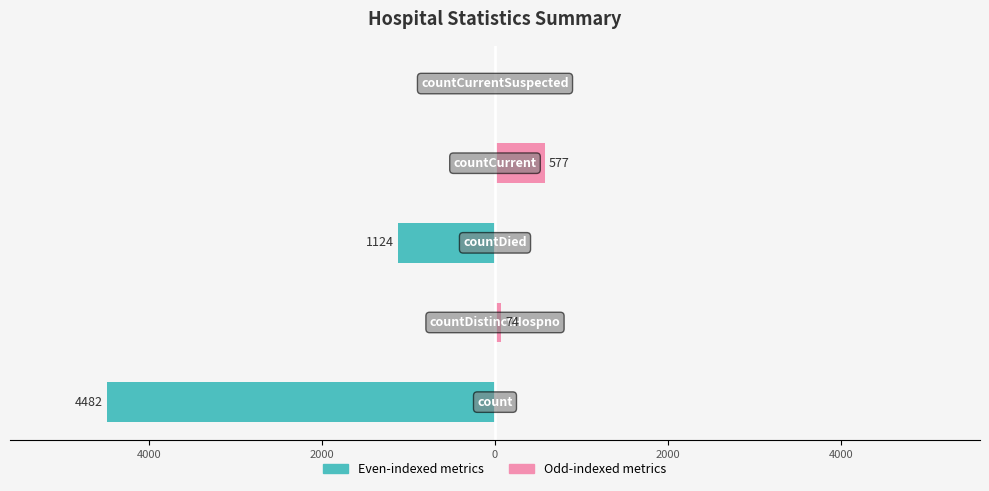

How many groups of bars are there?

5